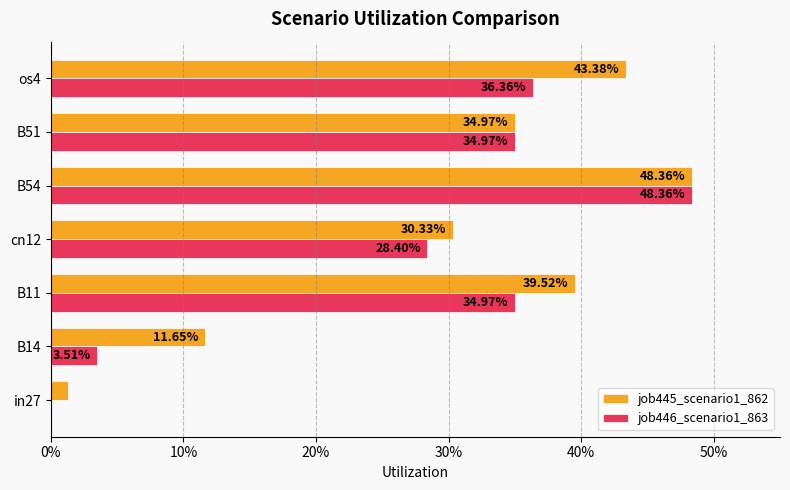

Reading left to right, what are all the values shown in this chart?

job445_scenario1_862: 0.0	0.1	0.4	0.3	0.5	0.3	0.4
job446_scenario1_863: 0.0	0.0	0.3	0.3	0.5	0.3	0.4